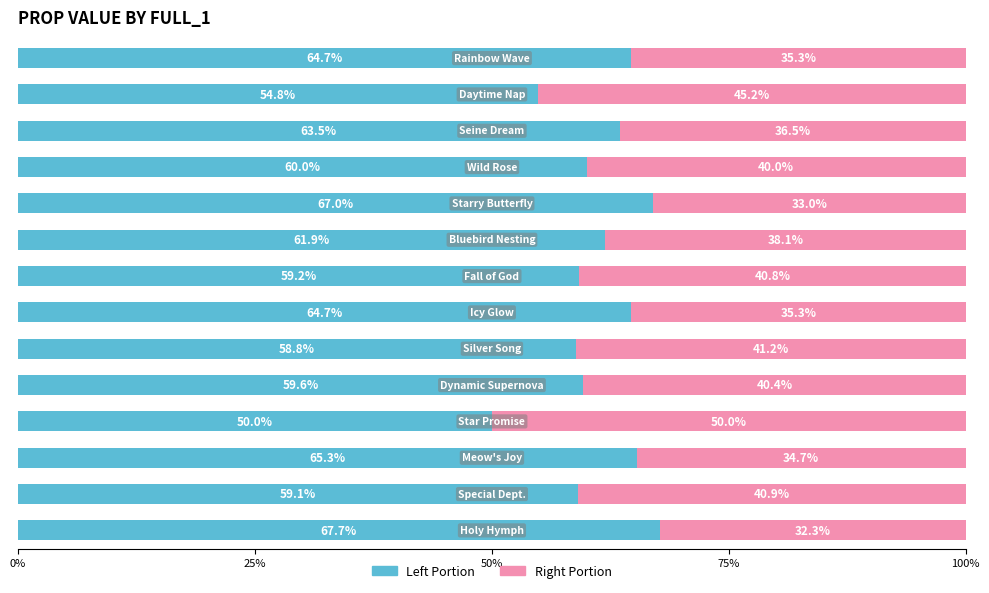

What position from the right is 6?

8